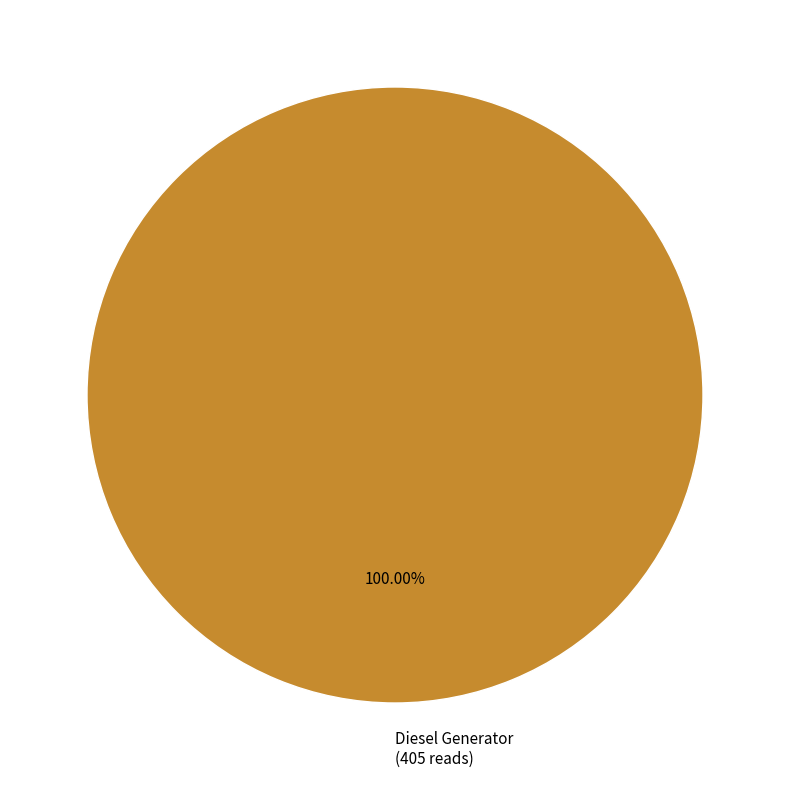

Does any single category account for the majority?

Yes